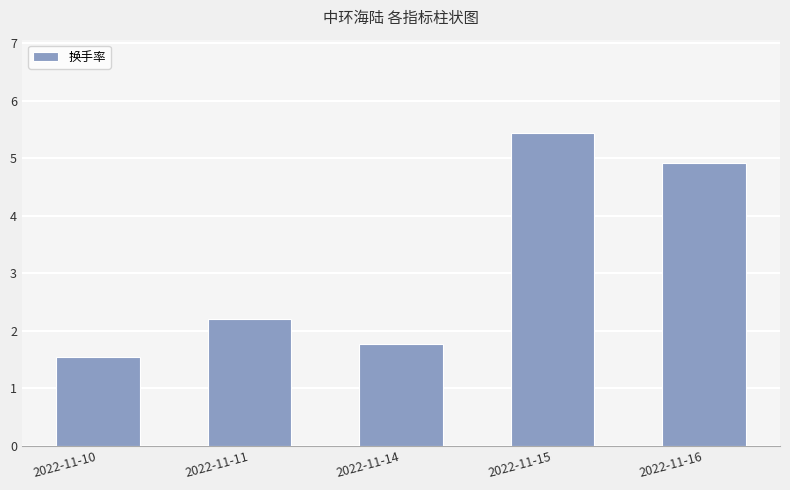

How many series are shown in this chart?

1